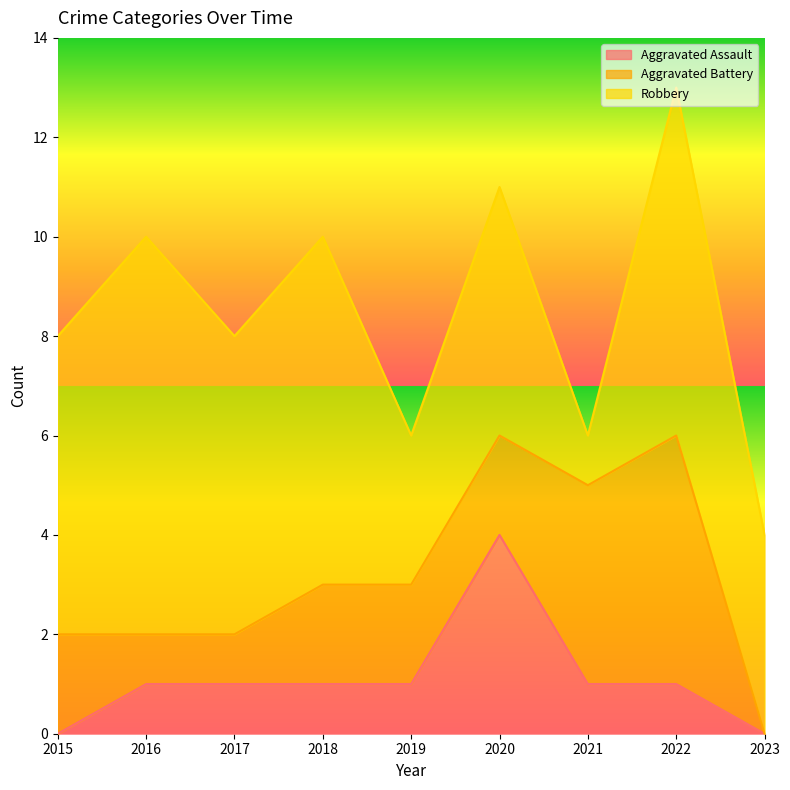

True or false: Aggravated Battery has a value of 1 at 2016.

False